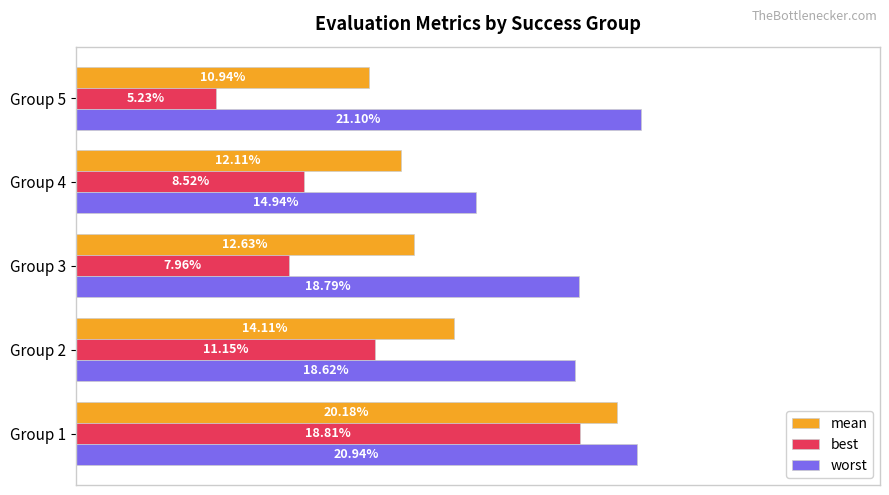

Which series has the widest spread of values?

best